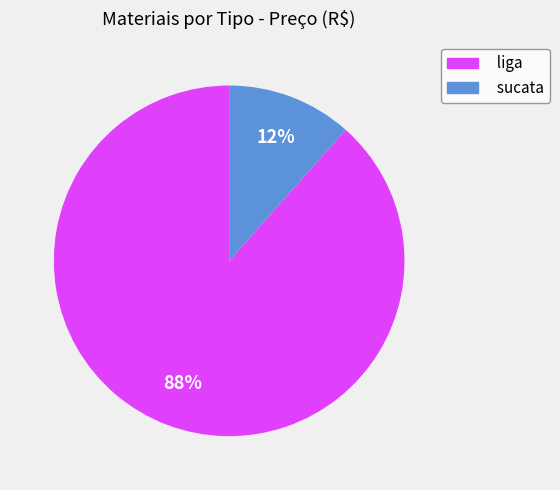

To the nearest percent, what is the average slice percentage?

50%